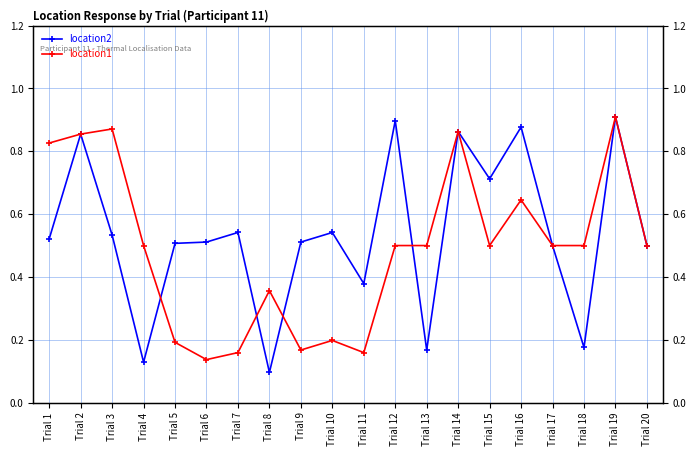

True or false: location1 has more than 0 points higher than both neighbors.

True